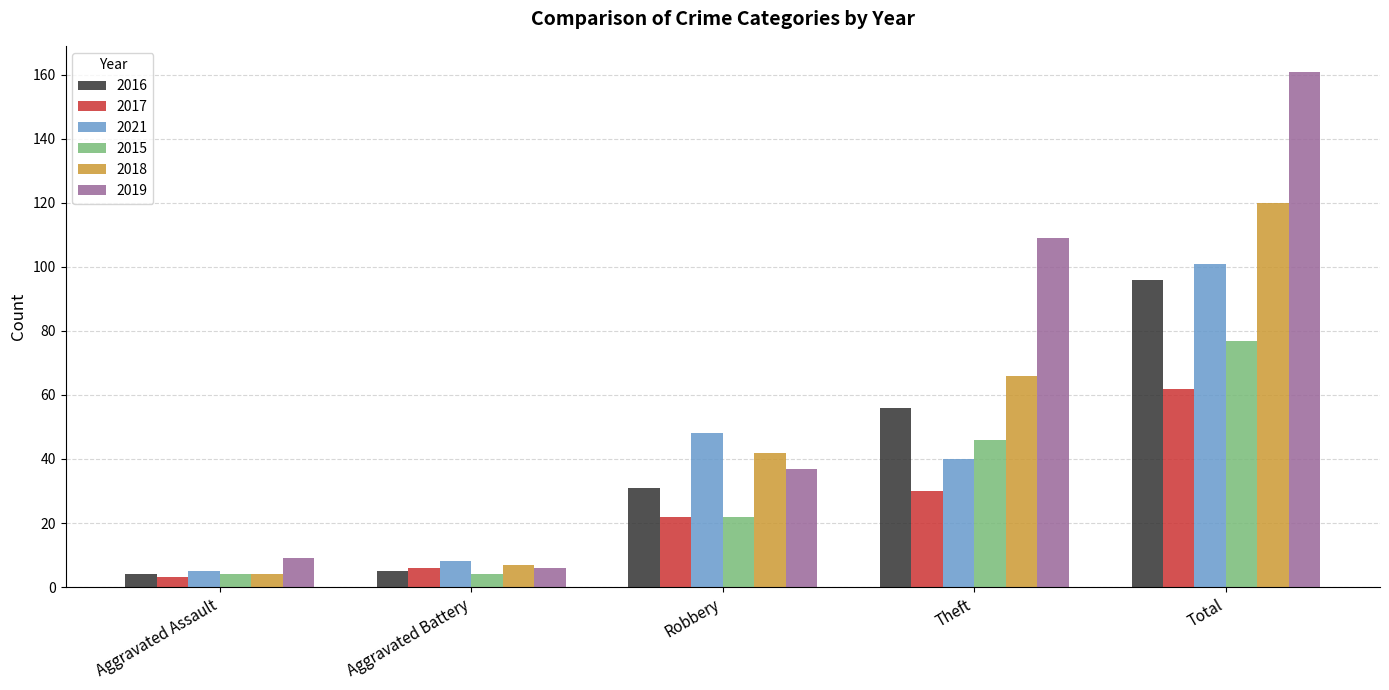

The value of 2018 at Aggravated Assault is 4. True or false?

True